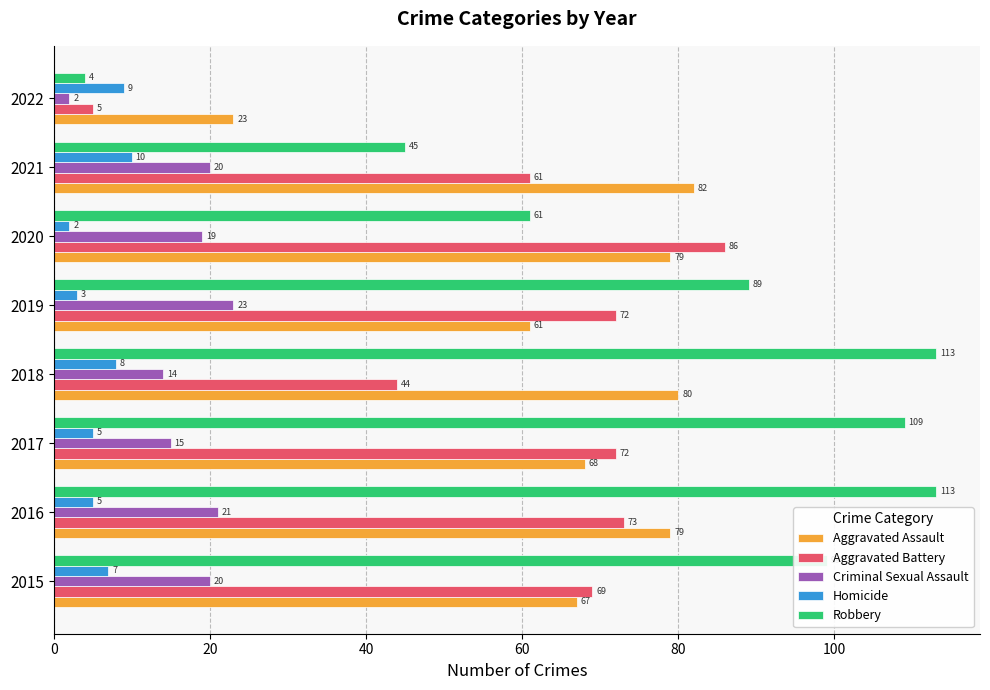

Which series changed the most between 2020 and 2021?

Aggravated Battery